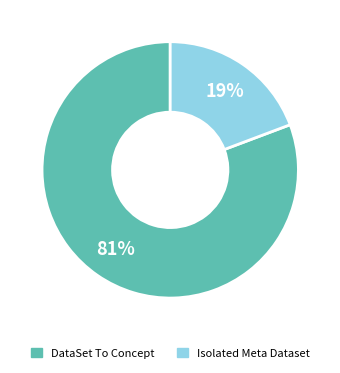

Is there any slice that represents more than half of the pie?

Yes